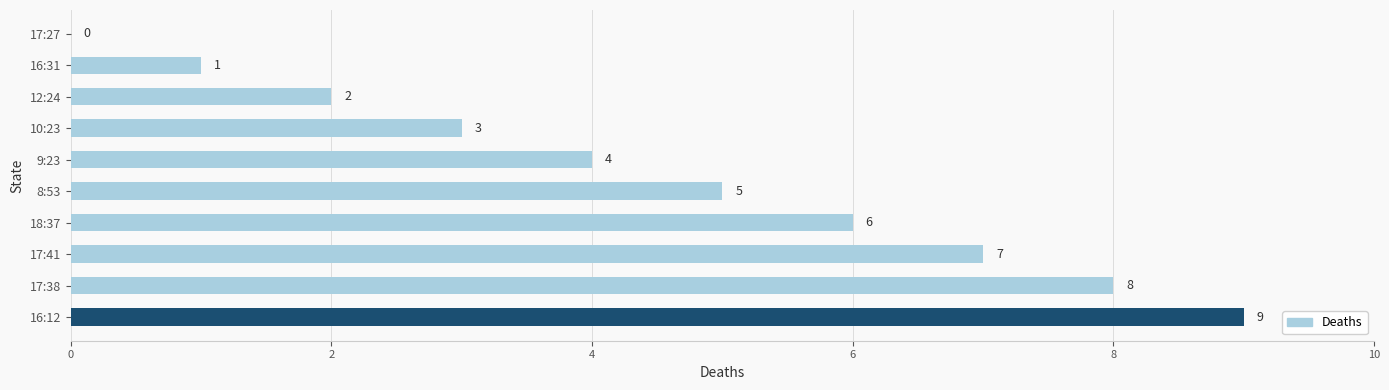

Is it true that the value at 18:37 is 2?

False